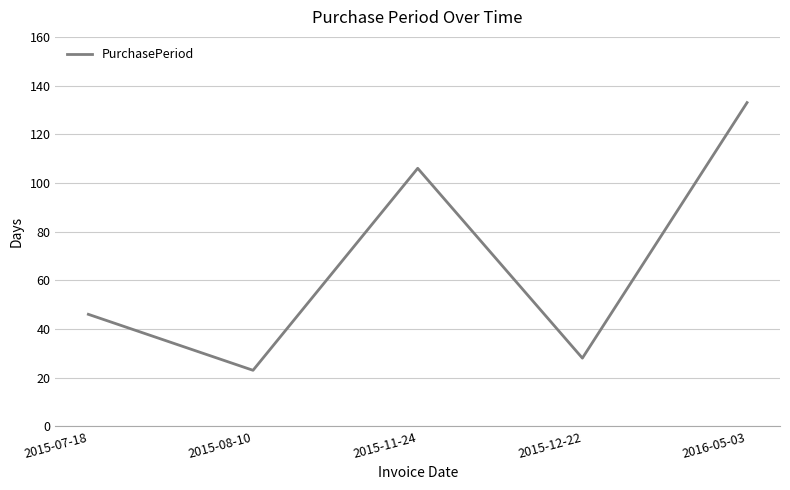

What is the sum of the values at 2015-11-24 and 2015-07-18?

152